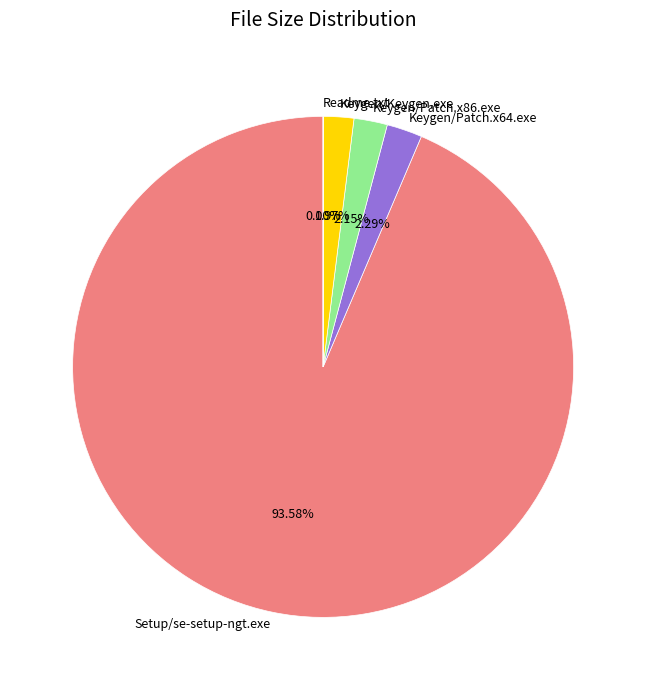

To the nearest percent, what is the combined percentage of Keygen/Patch.x86.exe and Keygen/Patch.x64.exe?

4%